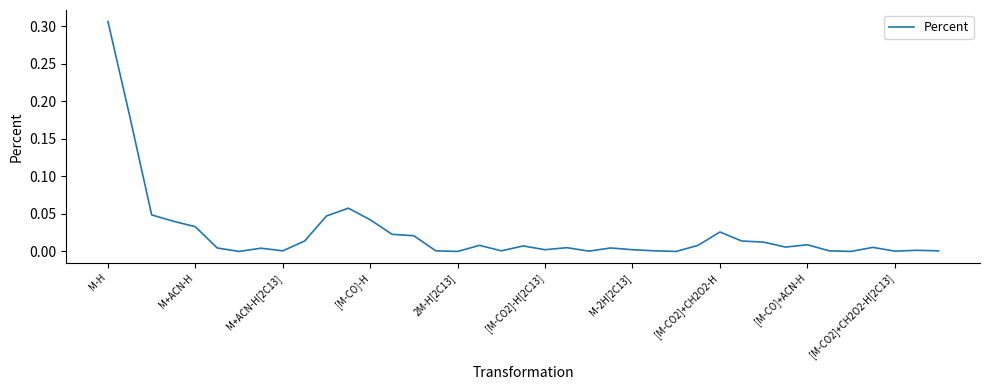

How many lines are shown in the chart?

1